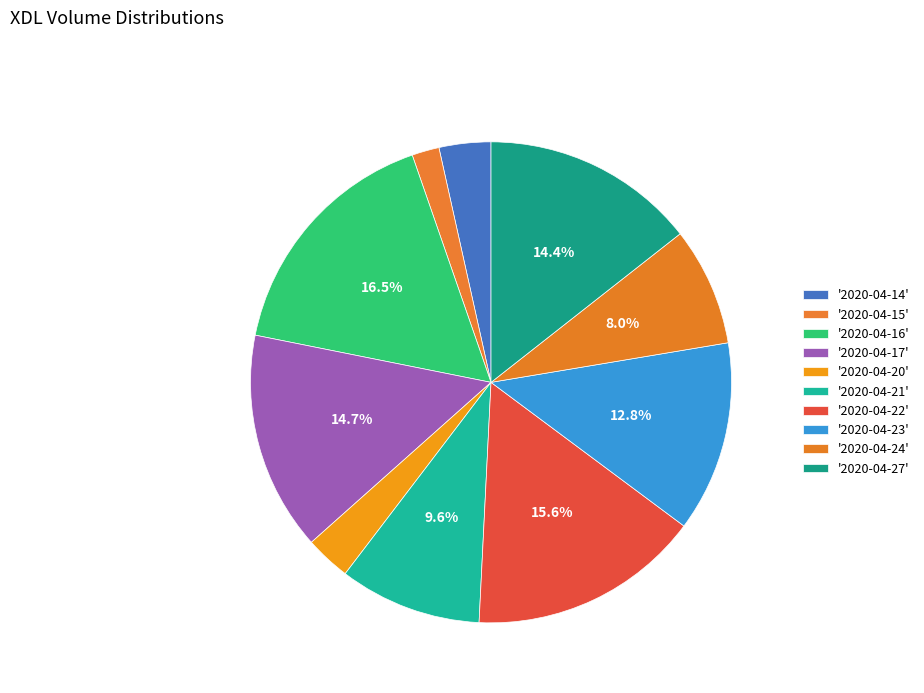

Which slice is the smallest?

2020-04-15